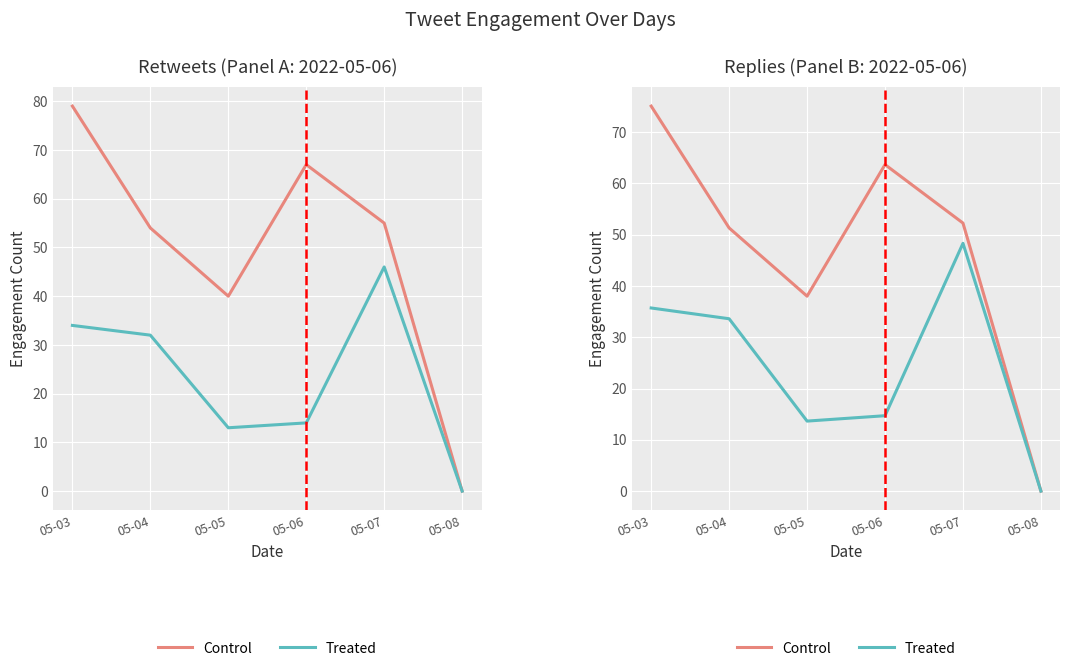

What is the spread (max minus min) of values at 05-06?

48.9